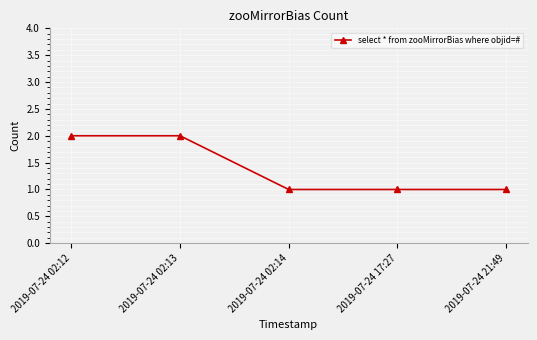

The chart shows a value of 1 at 2019-07-24 21:49. True or false?

True